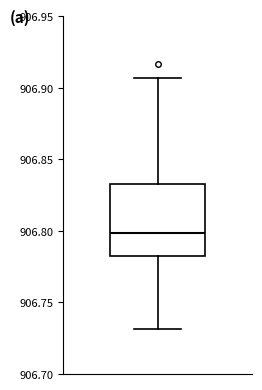

Read this box plot against the y-axis: the position of the median line, the range covered by the box, and the ends of both whiskers. The values are not printed on the chart, so give them approximately, as read against the axis.

median 906.800, box 906.780 to 906.835, whiskers 906.730 to 906.905